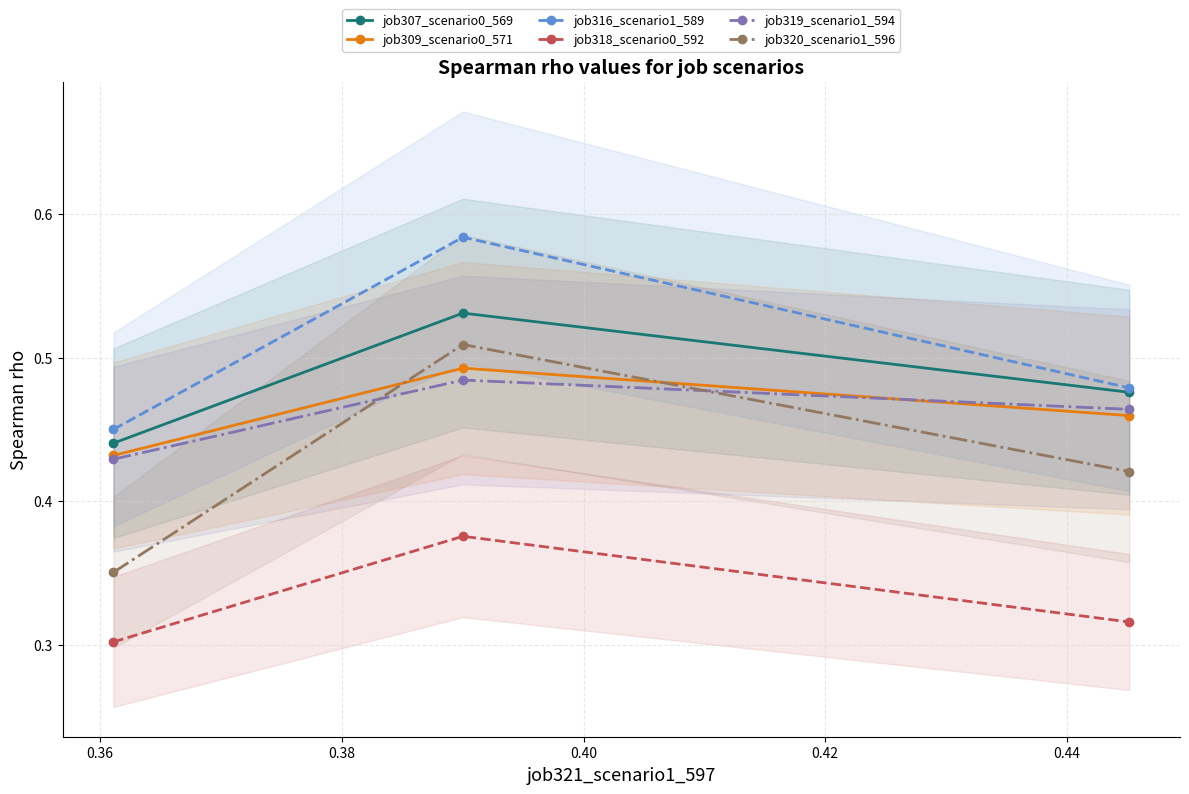

Is the value of job318_scenario0_592 at 0.34 greater than the value of job320_scenario1_596 at 0.34?

No